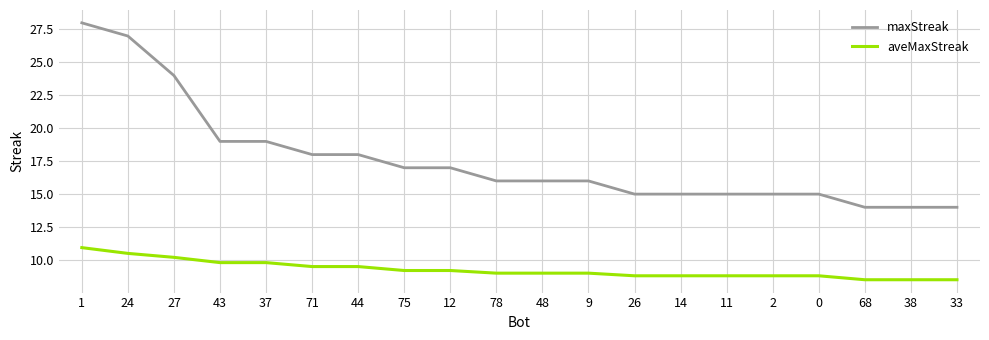

List the series in order of their peak value, highest first.

maxStreak, aveMaxStreak